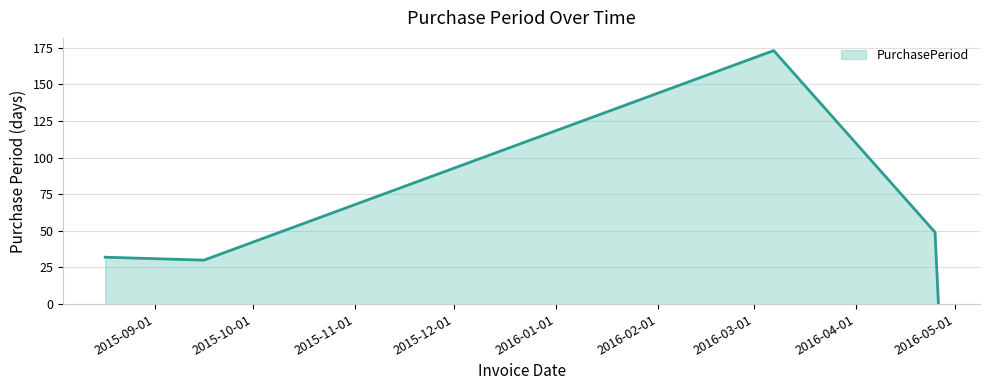

True or false: the data has more than 2 interior local peaks.

False